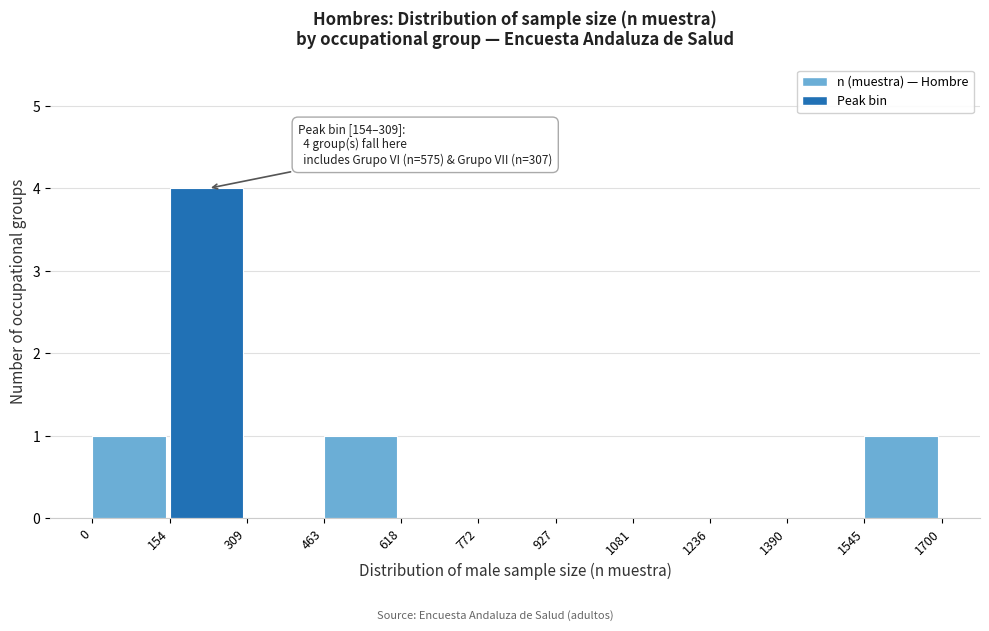

Which range on the x-axis has the tallest bar?

154 to 309